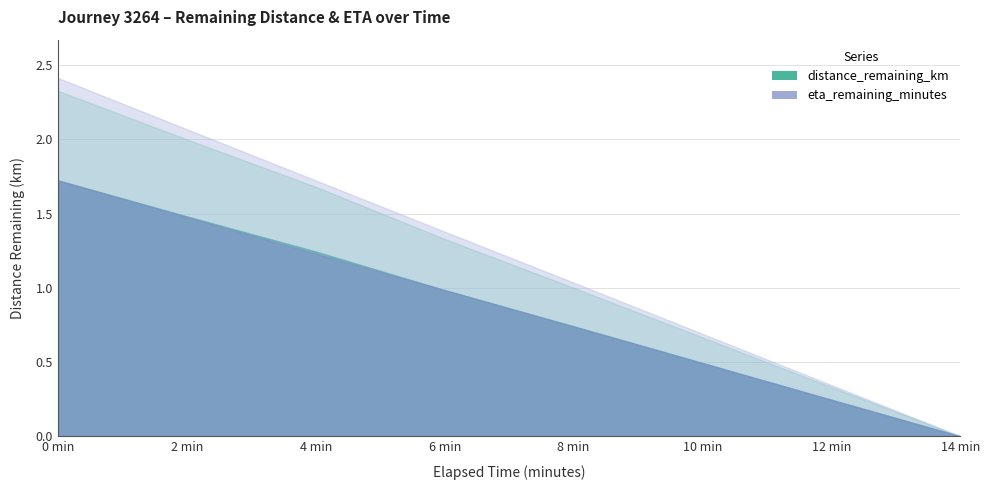

What is the value of the distance_remaining_km point at the 6th from the left?

0.5